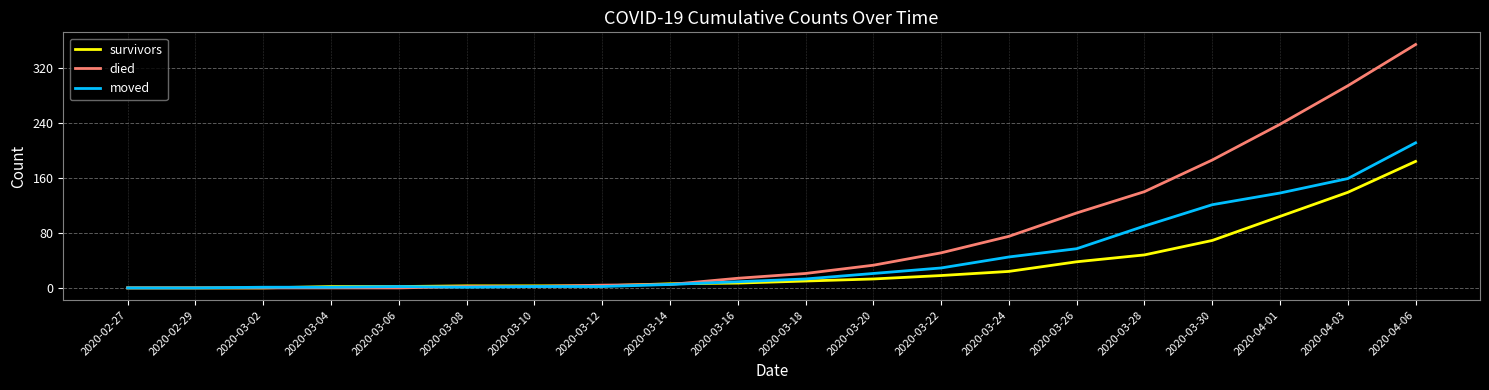

What is the spread (max minus min) of values at 2020-03-28?

92